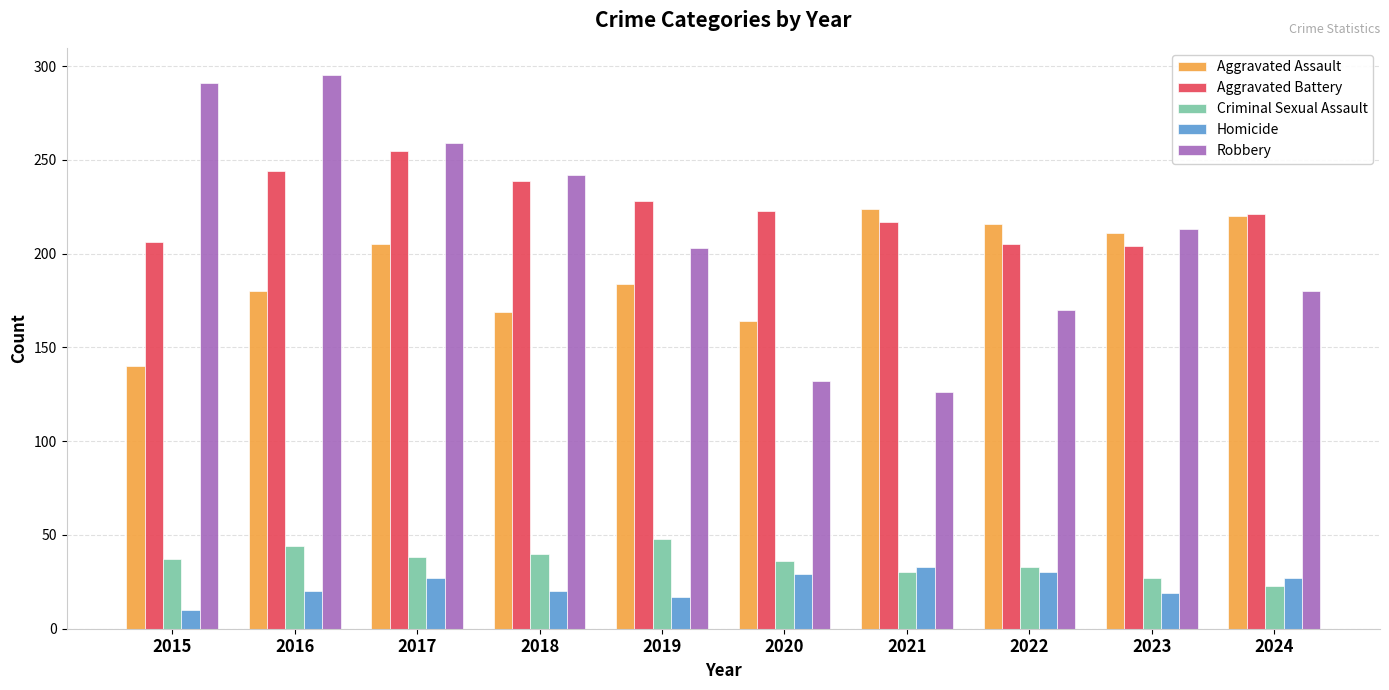

Which series has the widest spread of values?

Robbery